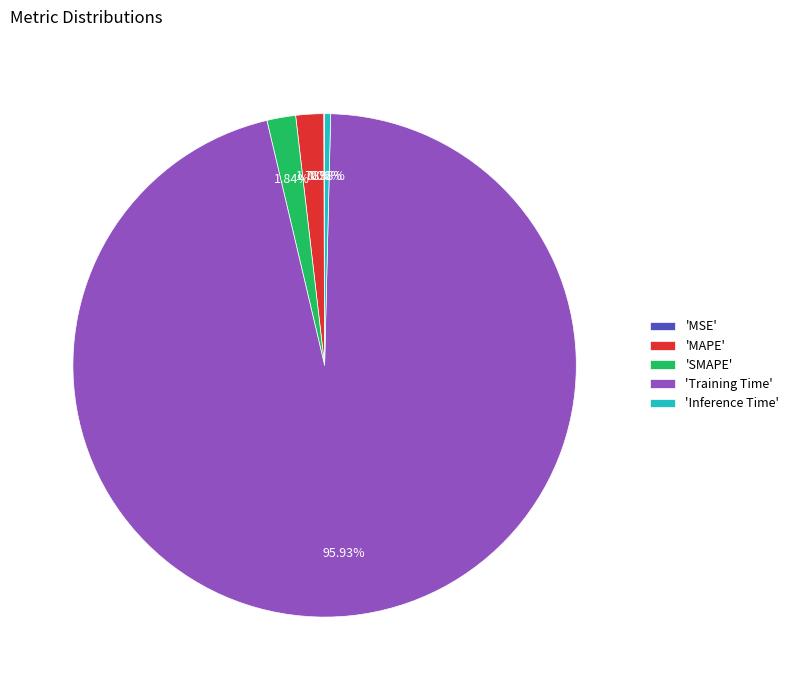

Combined, do 'Inference Time' and 'SMAPE' account for over 50%?

No